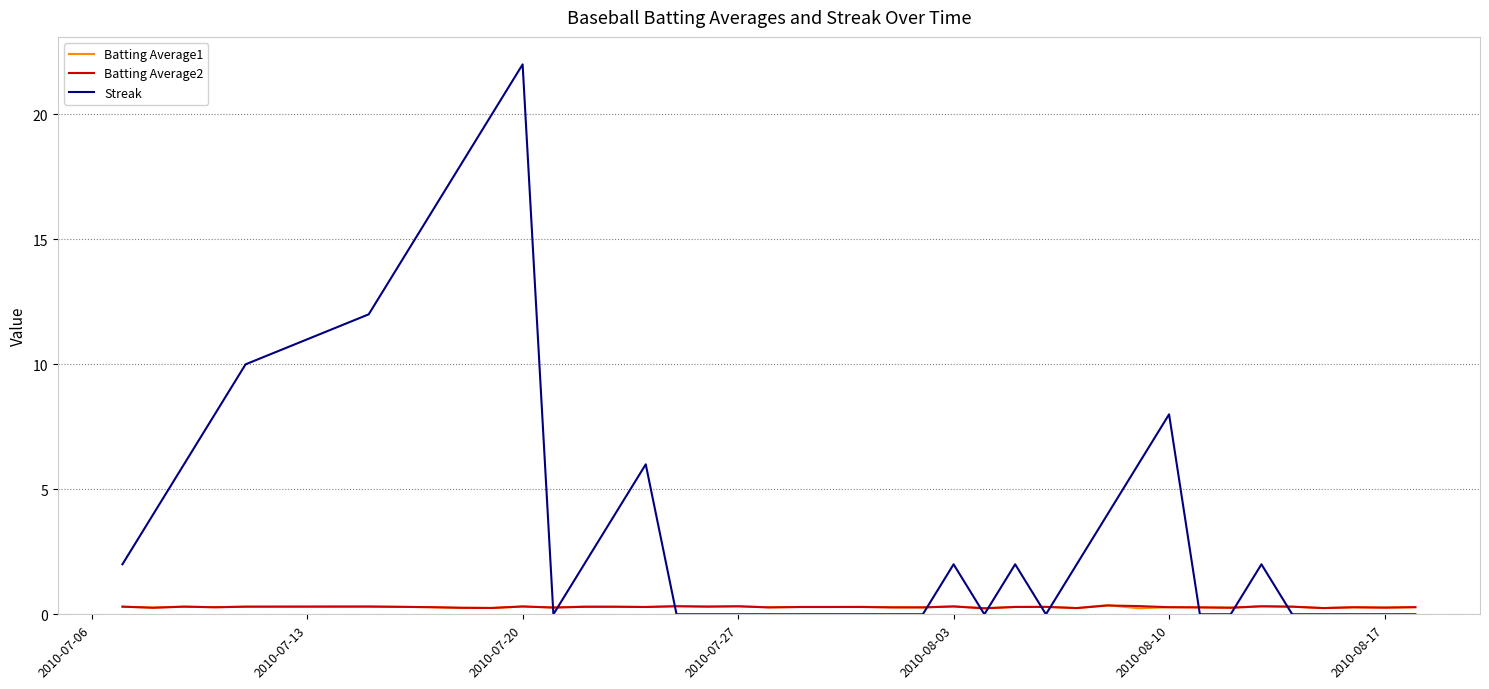

What is the highest value of the Batting Average1 series?

0.4